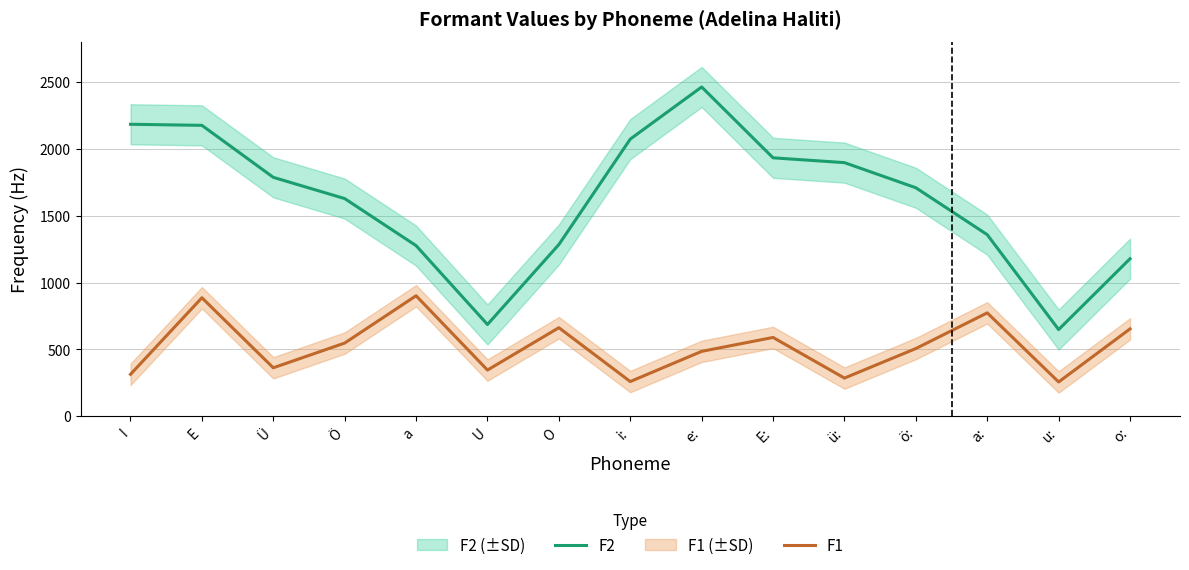

Reading left to right, extract all data points from this chart.

F2: 2184	2176	1787	1628	1276	686	1284	2073	2463	1933	1897	1709	1358	648	1178
F1: 313	886	362	547	901	345	662	259	485	589	285	506	773	256	653